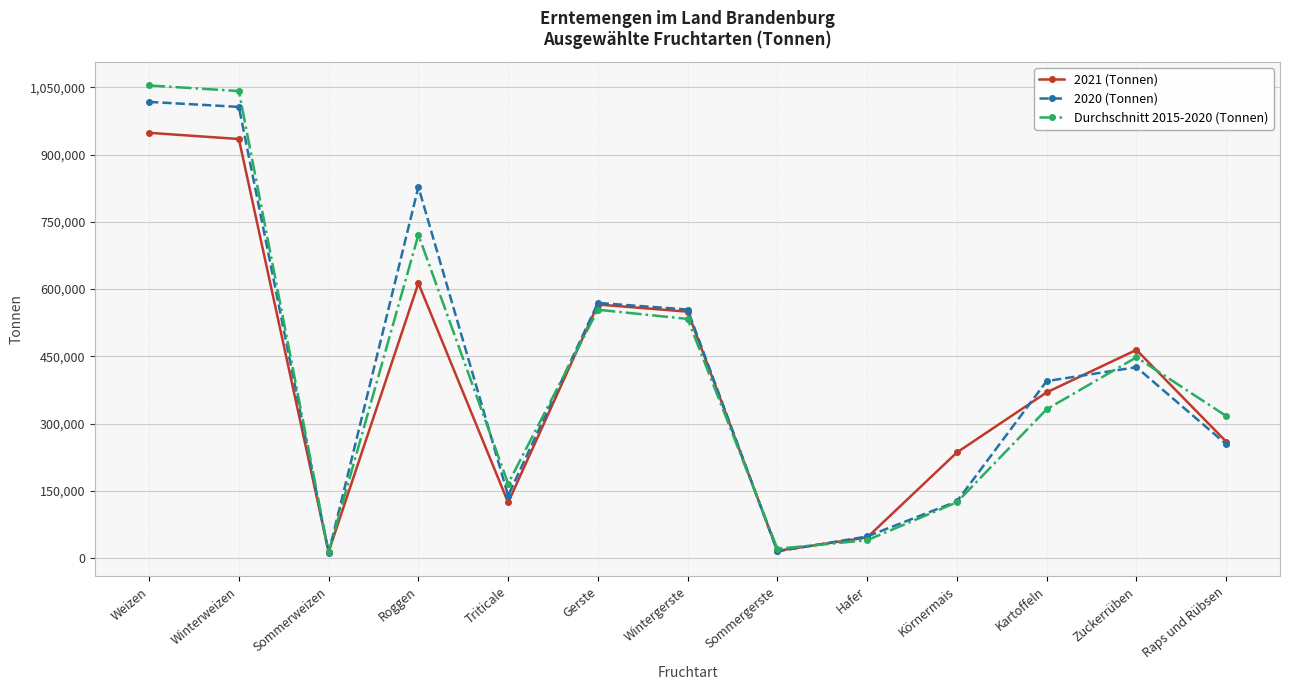

What is the sum of the Durchschnitt 2015-2020 (Tonnen) values at Gerste and Weizen?

1608300